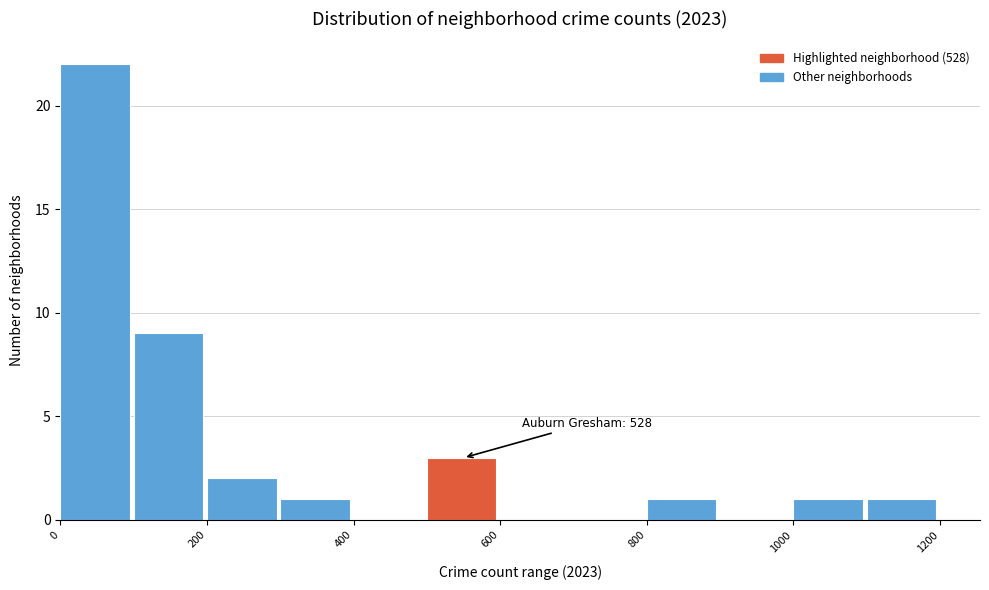

Which range on the x-axis has the tallest bar?

0 to 100